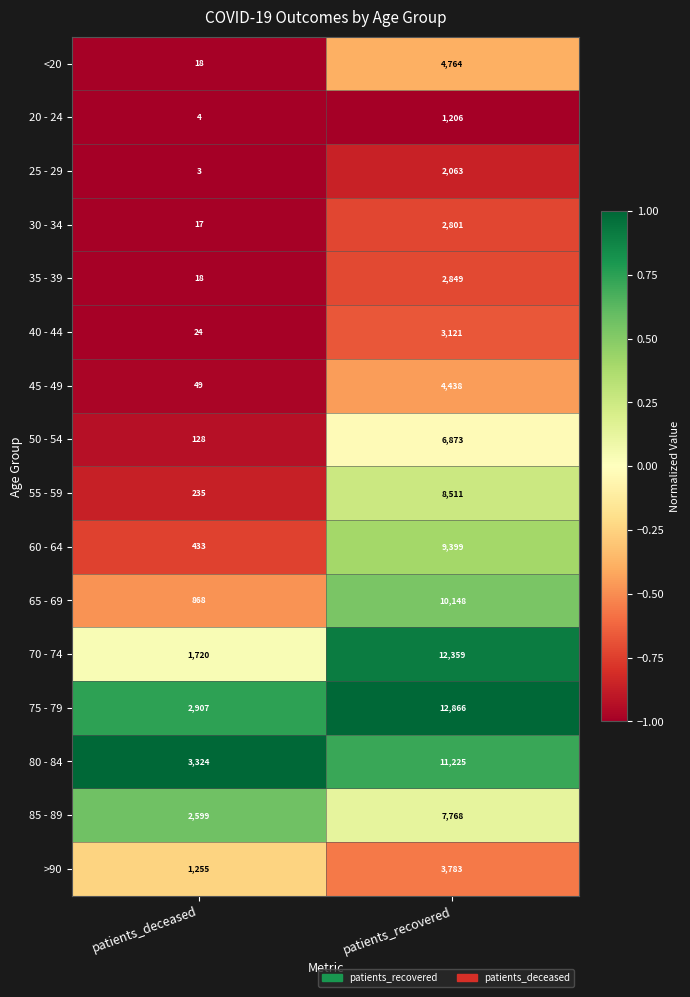

At which label is 35 - 39 closest to 1433?

patients_deceased